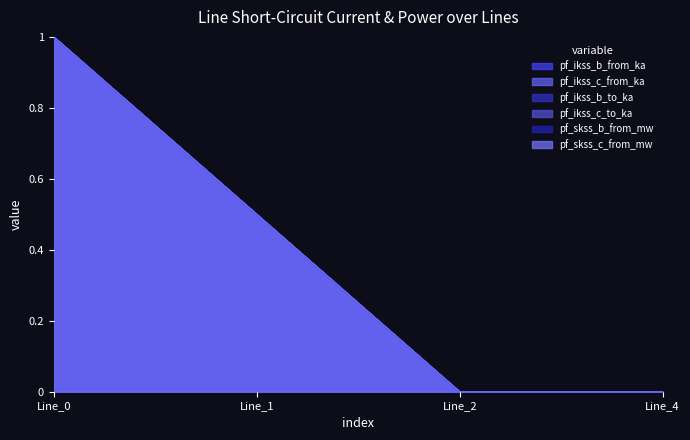

Reading left to right, list all the values displayed in this chart.

pf_ikss_b_from_ka: Line_0=1.0	Line_1=0.5	Line_2=0.0	Line_4=0.0
pf_ikss_c_from_ka: Line_0=1.0	Line_1=0.5	Line_2=0.0	Line_4=0.0
pf_ikss_b_to_ka: Line_0=1.0	Line_1=0.5	Line_2=0.0	Line_4=0.0
pf_ikss_c_to_ka: Line_0=1.0	Line_1=0.5	Line_2=0.0	Line_4=0.0
pf_skss_b_from_mw: Line_0=1.0	Line_1=0.5	Line_2=0.0	Line_4=0.0
pf_skss_c_from_mw: Line_0=1.0	Line_1=0.5	Line_2=0.0	Line_4=0.0